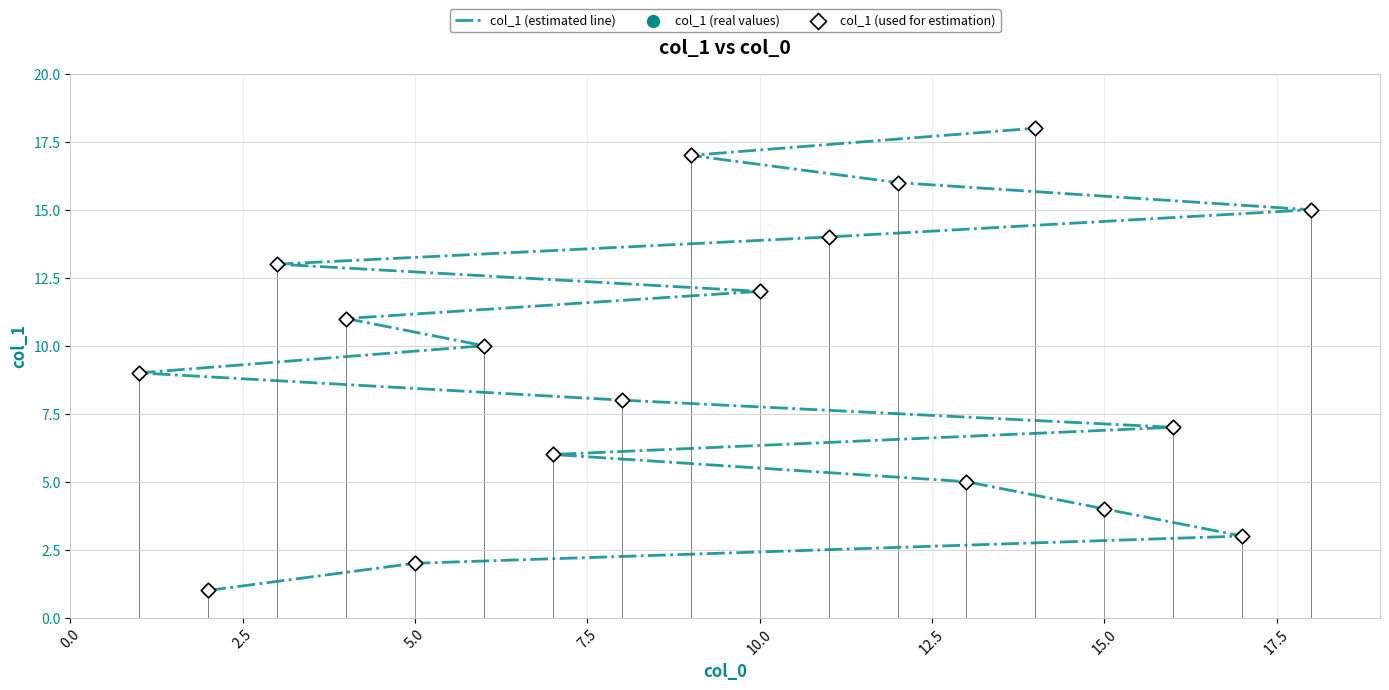

Which series has the widest spread of Y values?

col_1 (estimated line)